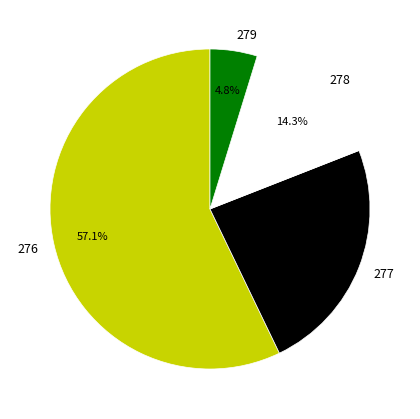

True or false: 279 accounts for 5% of the total.

True